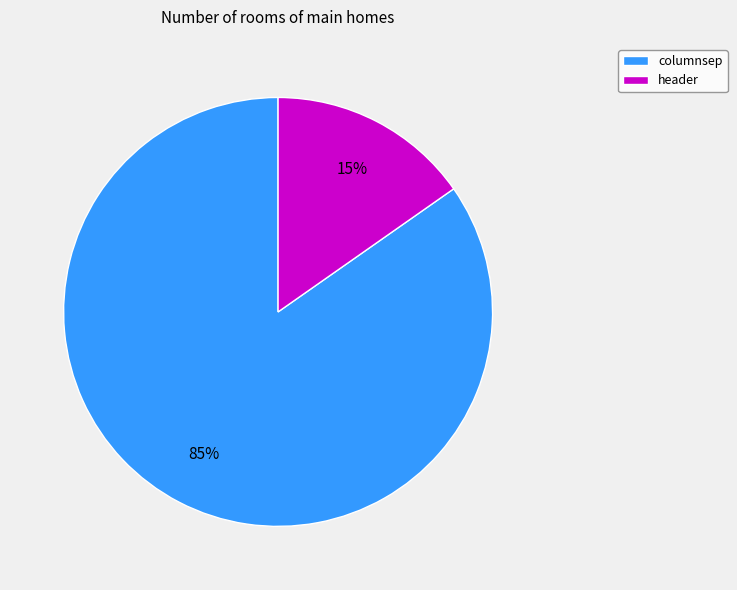

Which slice is the smallest?

header